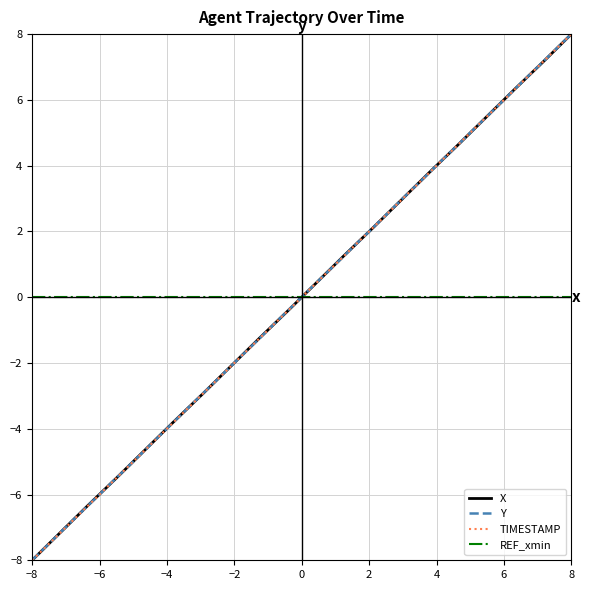

True or false: REF_xmin and TIMESTAMP cross at least once.

True